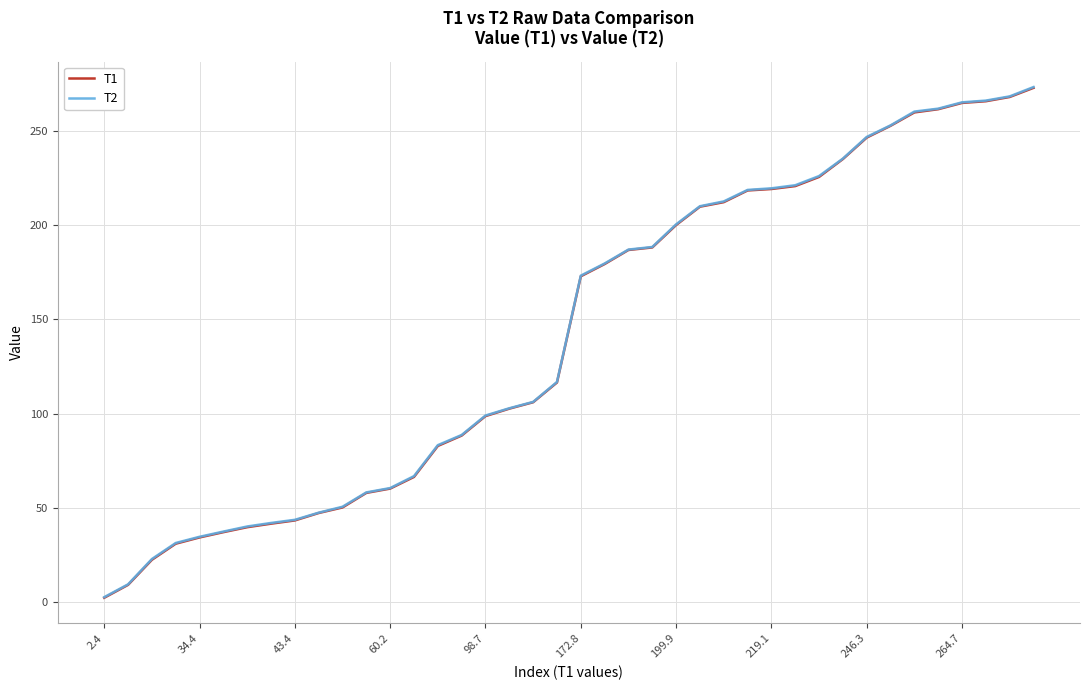

Does the chart display data point markers on the line(s)?

No